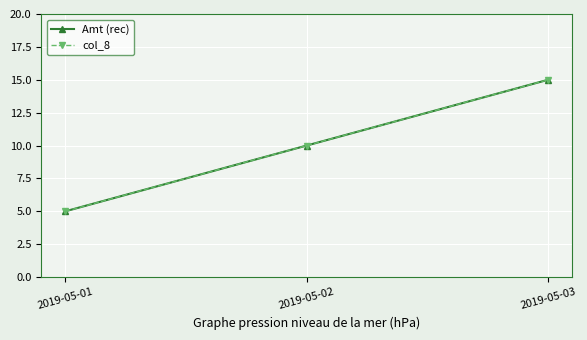

True or false: col_8 has a value of 6 at 2019-05-02.

False